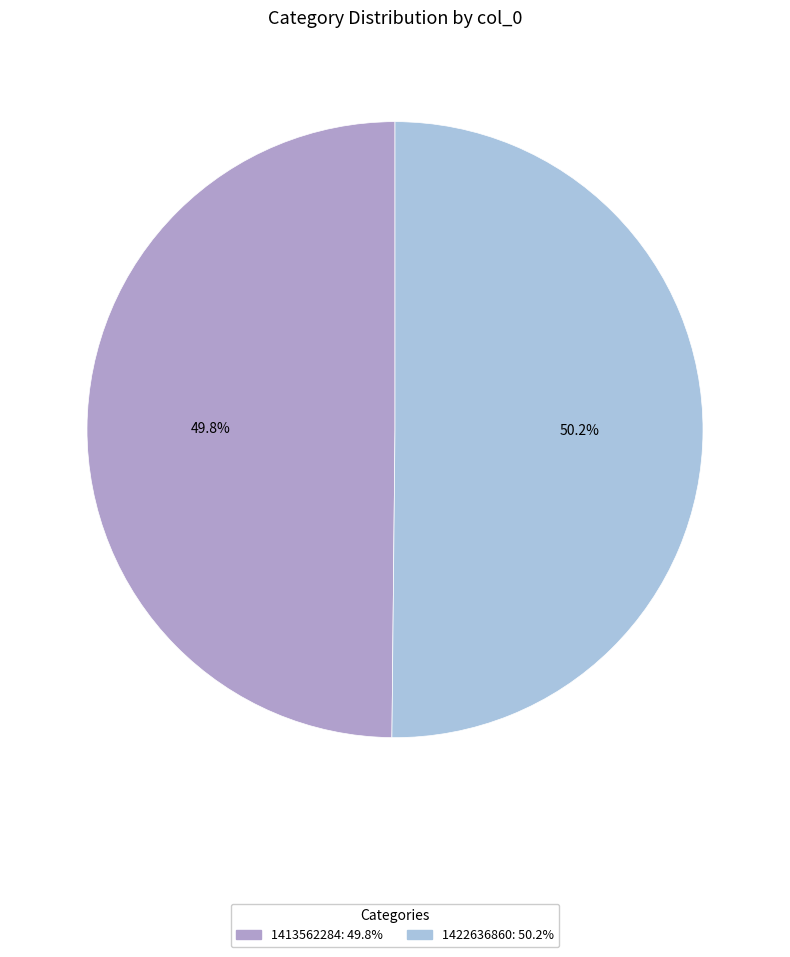

Count the number of slices in the pie.

2